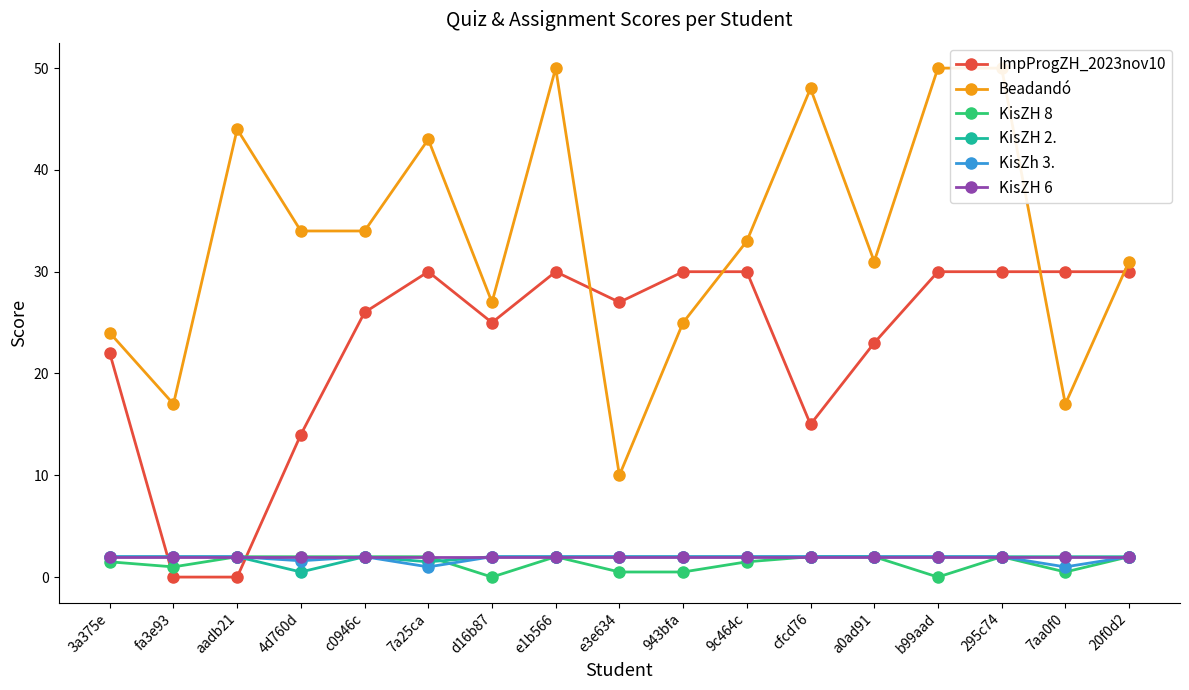

How many data points in ImpProgZH_2023nov10 are above 27?

8